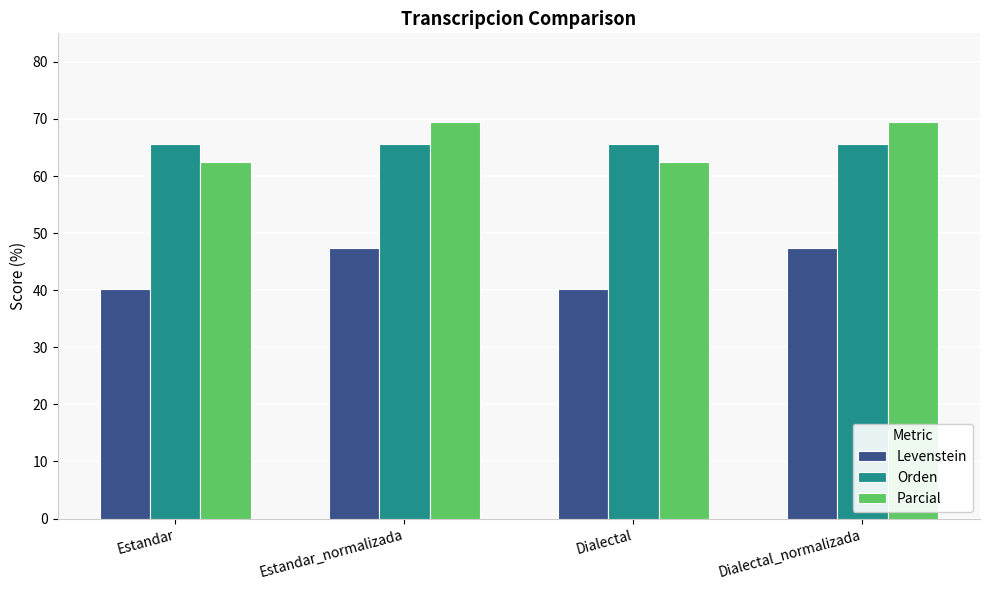

What is the lowest value of the Orden series?

65.5